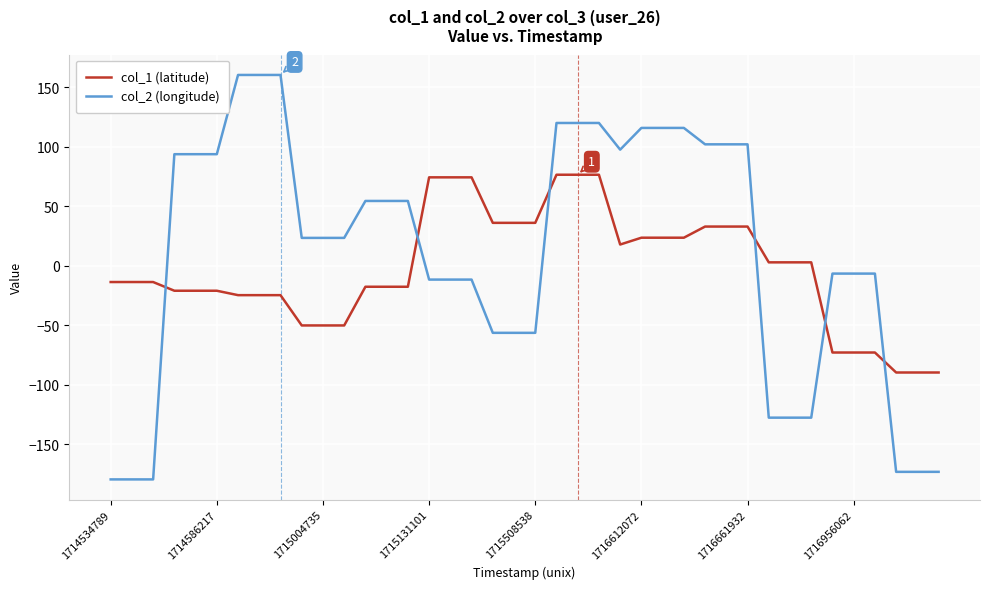

How many values in col_1 (latitude) are below zero?

21